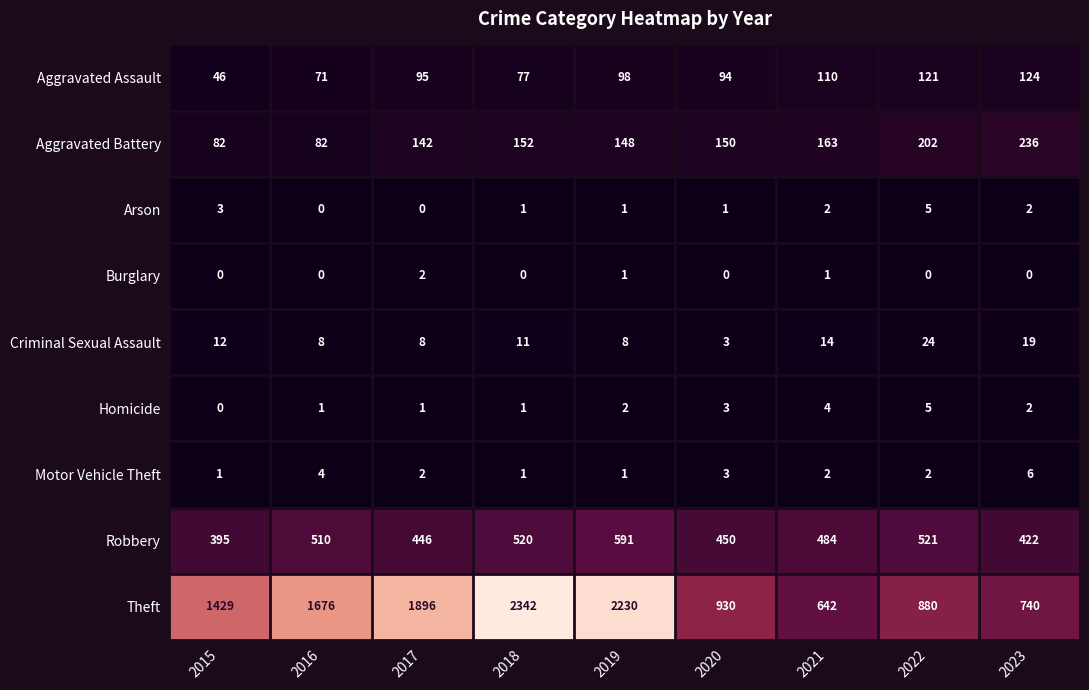

How many Burglary values are between 0 and 1?

8